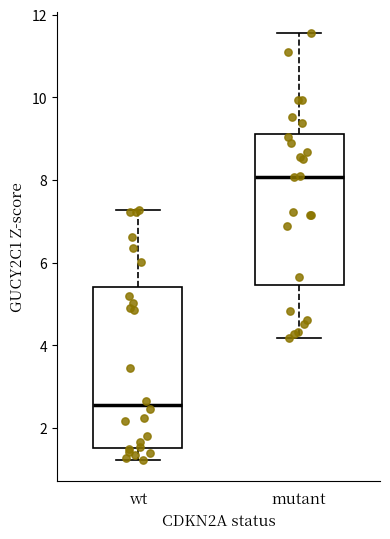

Reading left to right, read every box against the y-axis: the position of its median line, the range the box covers, and the ends of its whiskers. The values are not printed on the chart, so give them approximately, as read against the axis.

wt: median 2.6, box 1.6 to 5.4, whiskers 1.2 to 7.2
mutant: median 8.0, box 5.4 to 9.2, whiskers 4.2 to 11.6